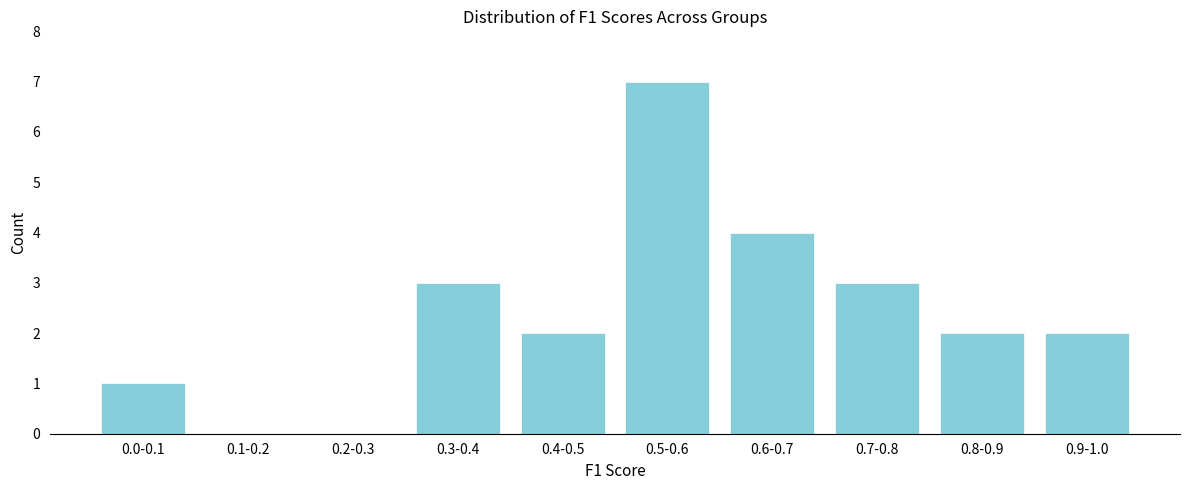

Reading left to right, what are all the values shown in this chart?

0.0-0.1=1	0.1-0.2=0	0.2-0.3=0	0.3-0.4=3	0.4-0.5=2	0.5-0.6=7	0.6-0.7=4	0.7-0.8=3	0.8-0.9=2	0.9-1.0=2